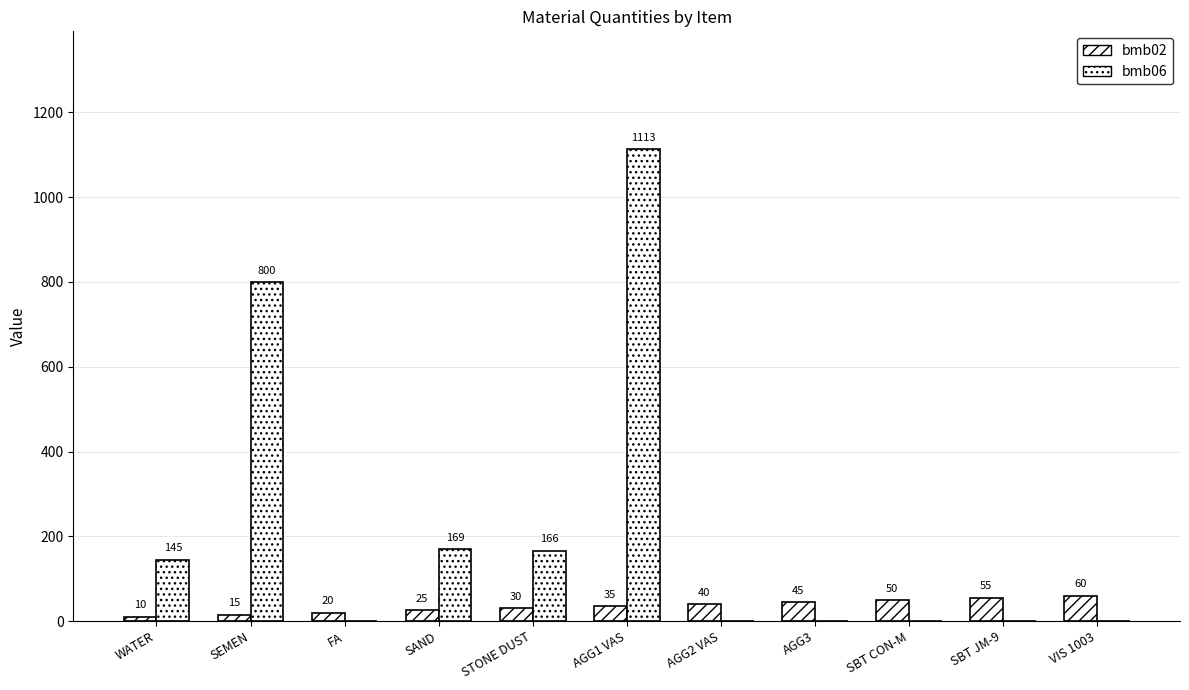

Are the bars horizontal?

No